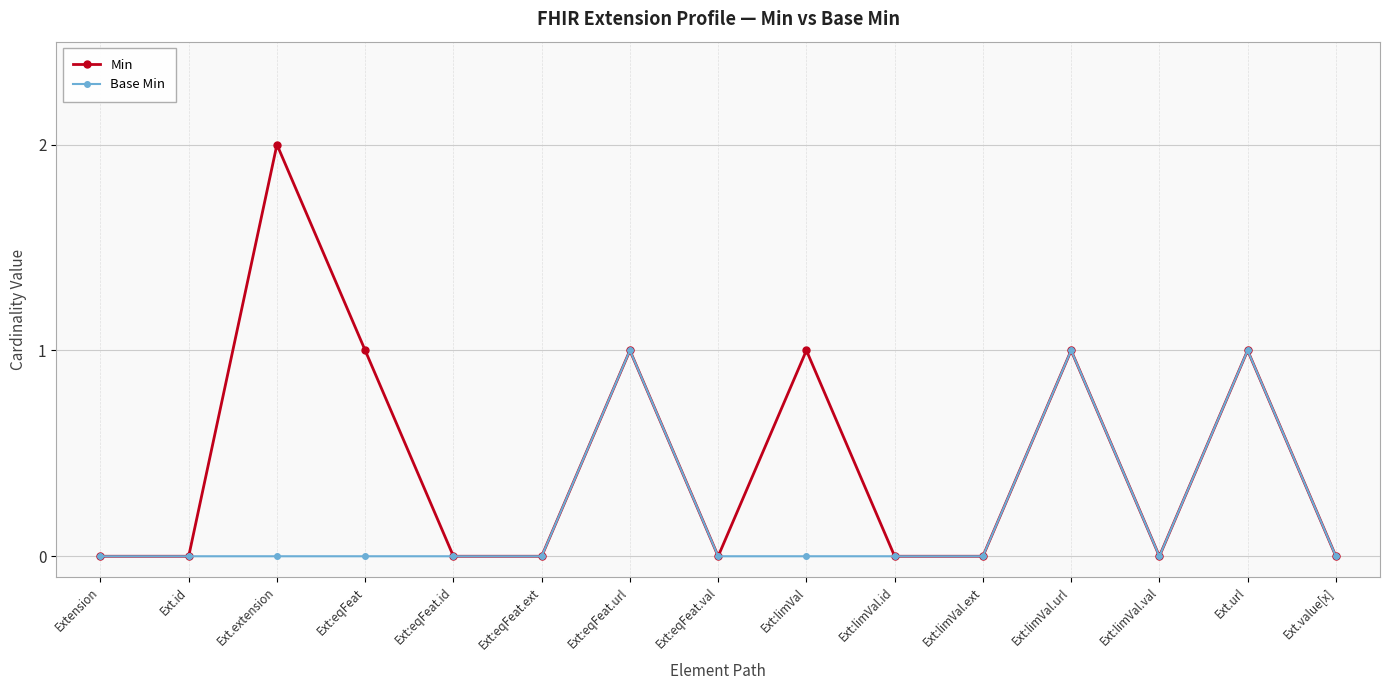

What is the difference between the second highest and minimum values in the Min series?

1